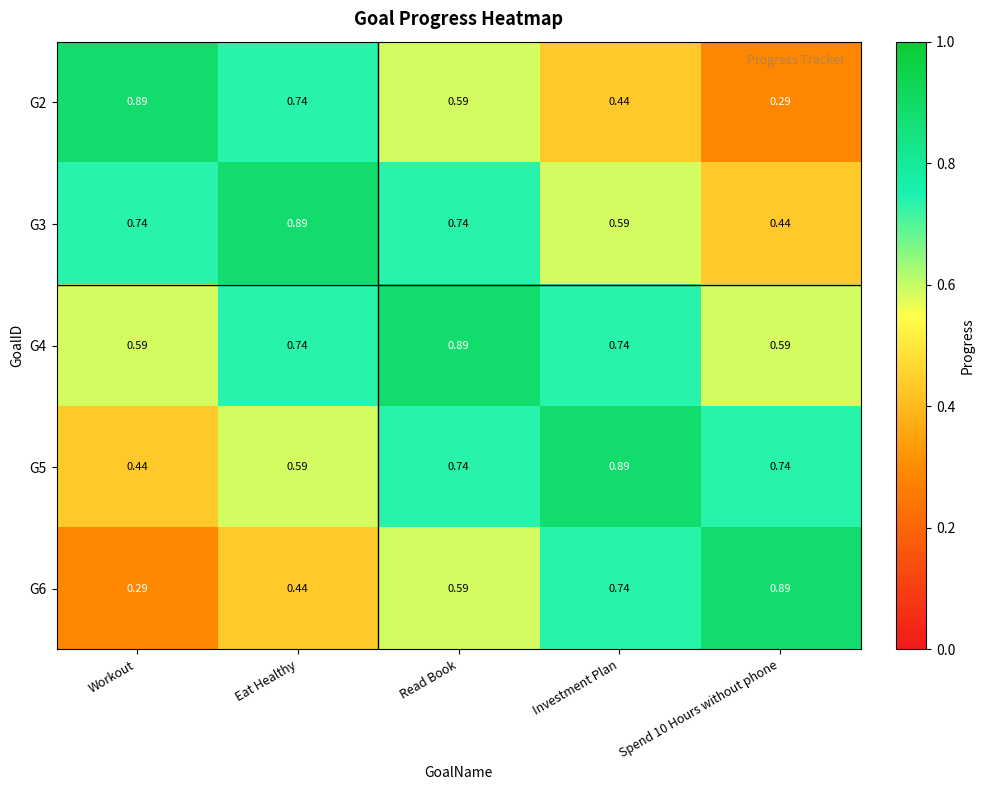

At which category is the sum across all series the highest?

Read Book